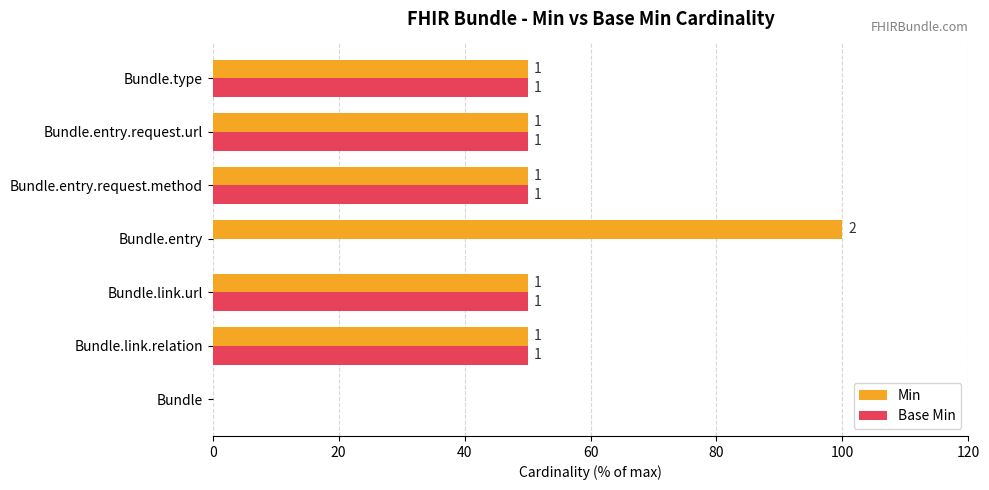

What are all the series names shown in the legend?

Min, Base Min